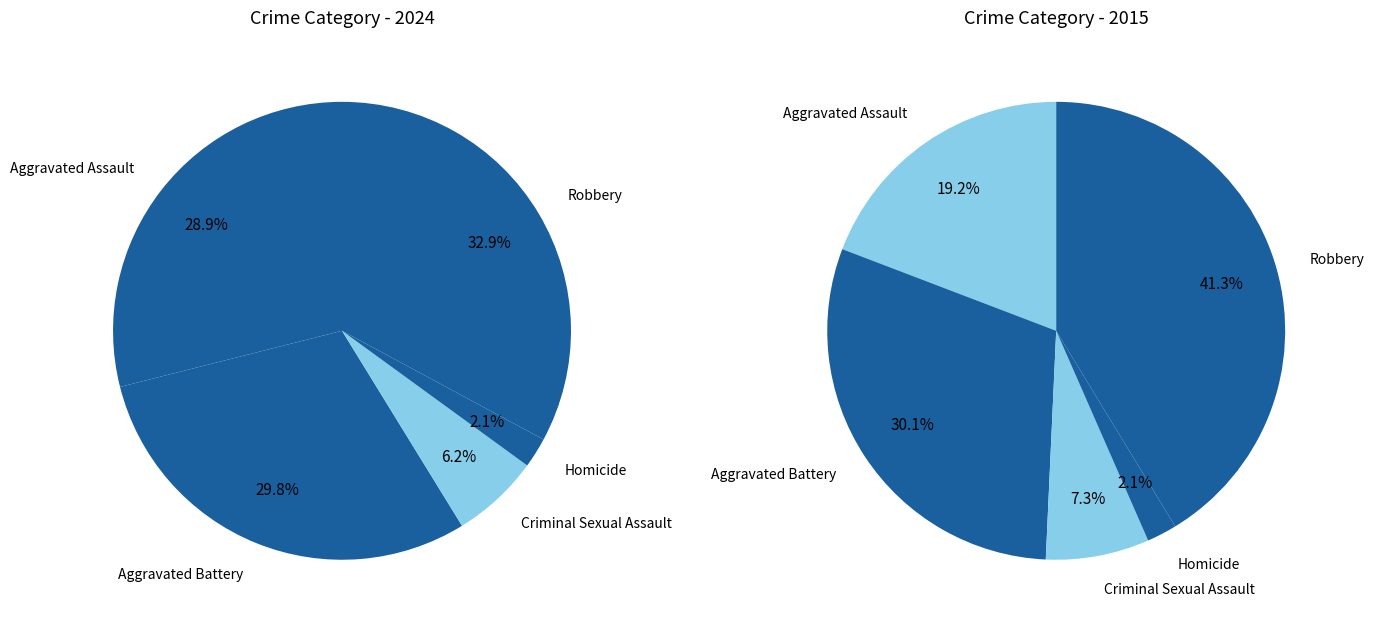

Is there a majority slice in this chart?

No